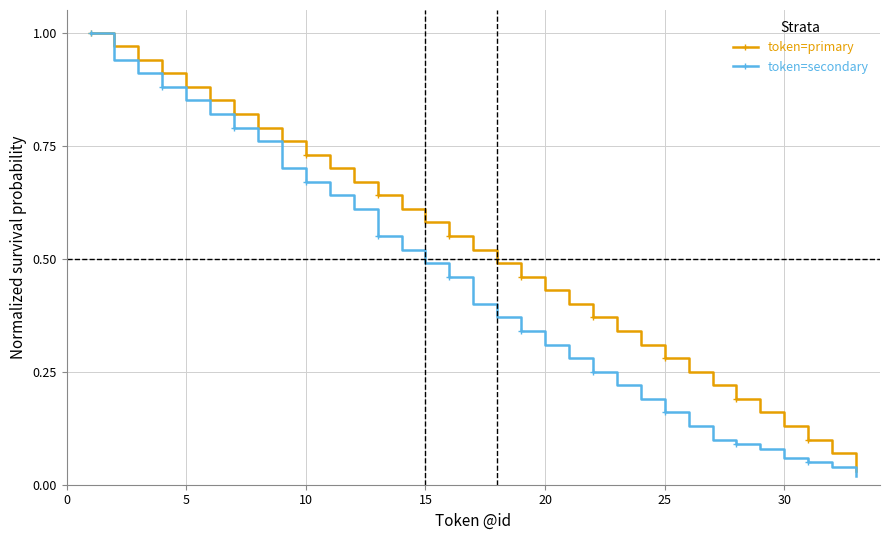

True or false: token=primary has more than 2 points higher than both neighbors.

False